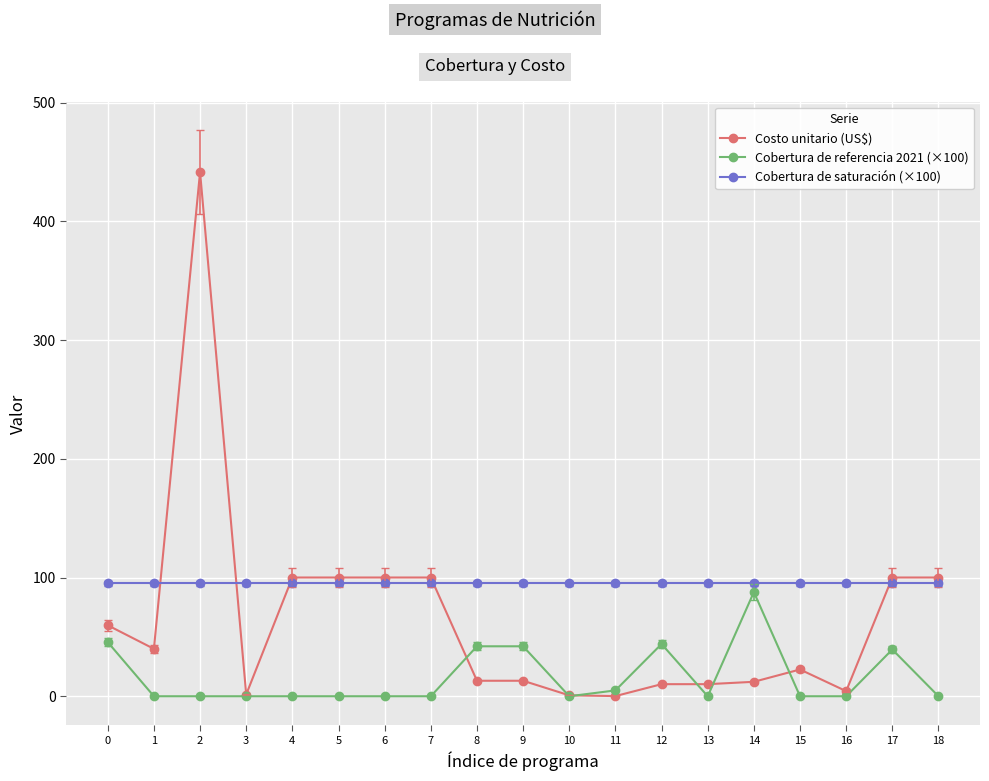

The value of Cobertura de referencia 2021 (×100) at 7 is 33.0. True or false?

False